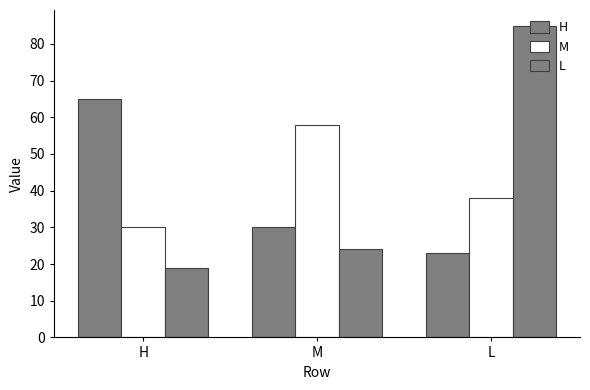

Count the number of data series in this chart.

3